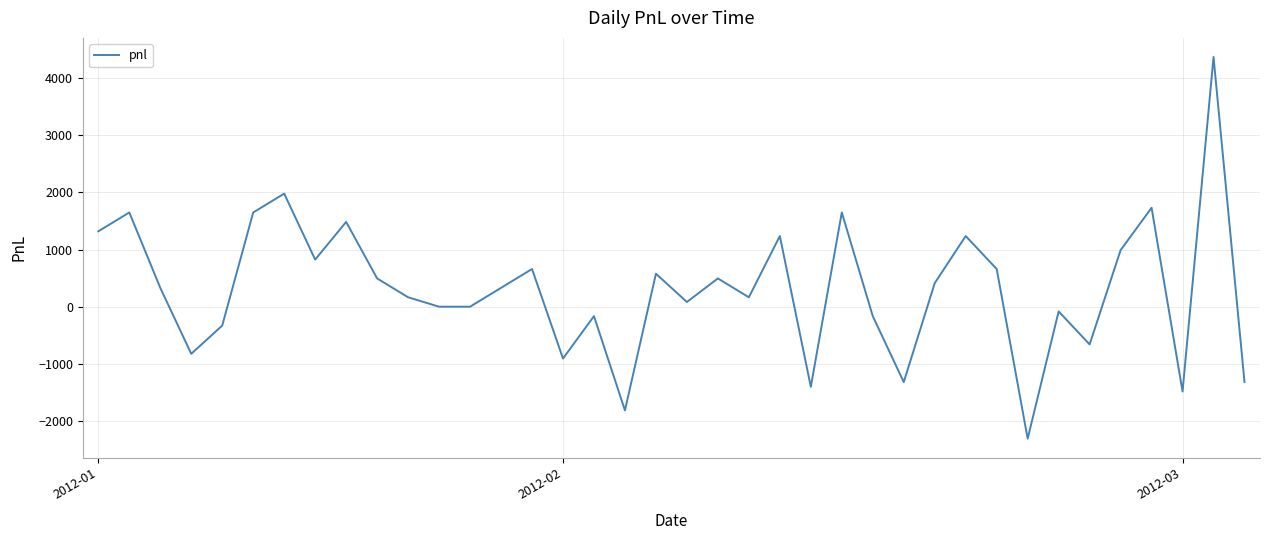

What is the maximum value shown in the chart?

4372.5